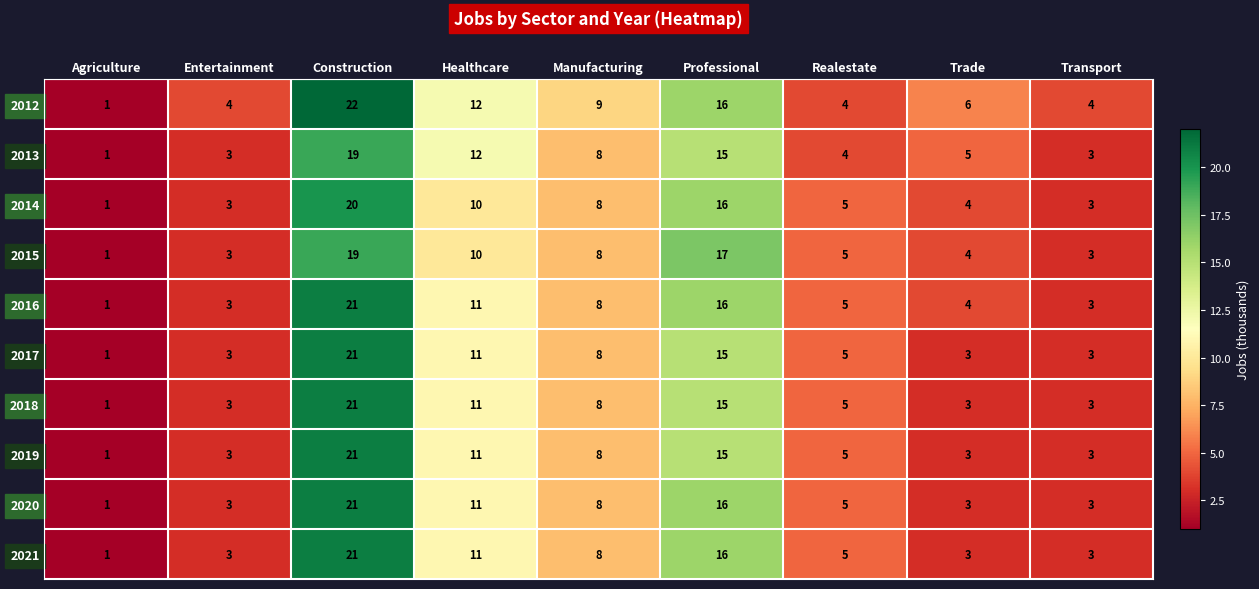

At how many categories does at least one series exceed 2?

8